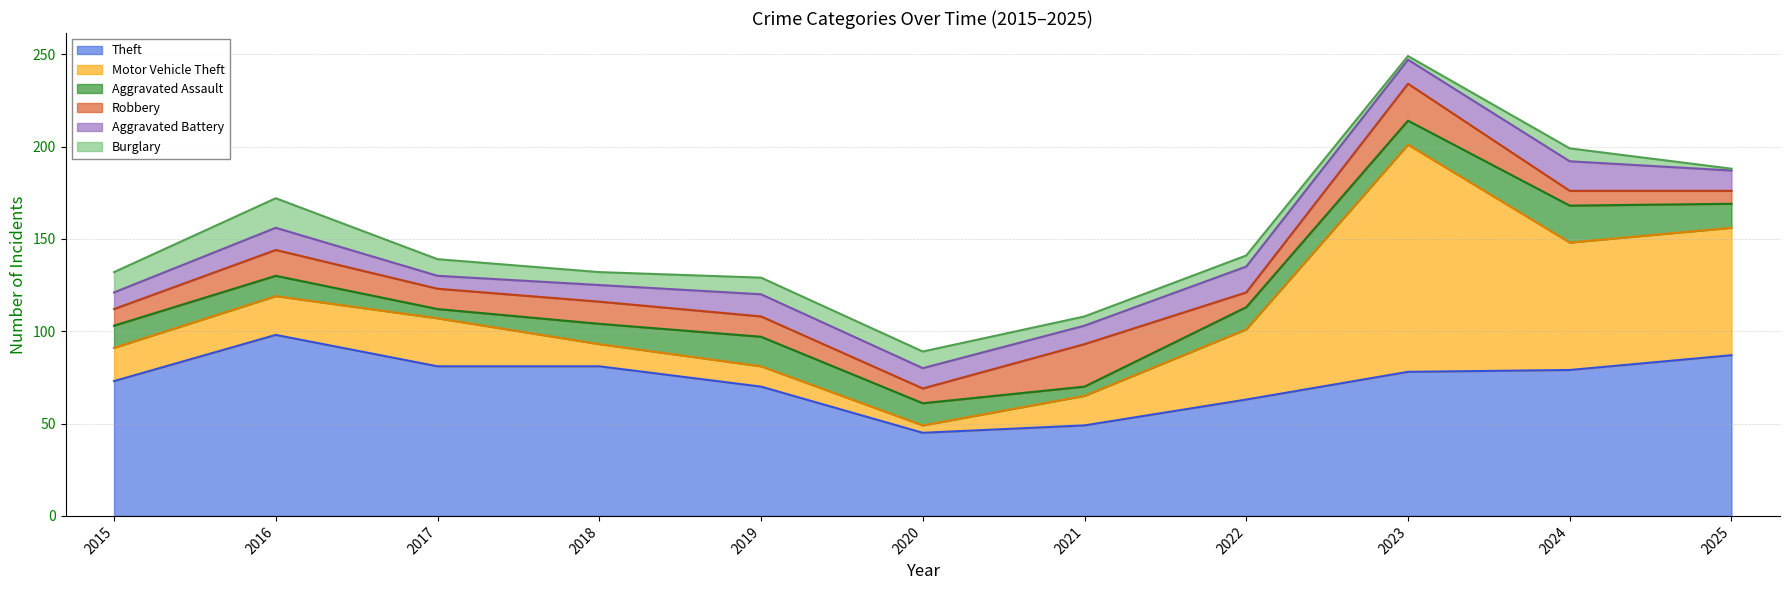

What is the sum of all Theft values?

804